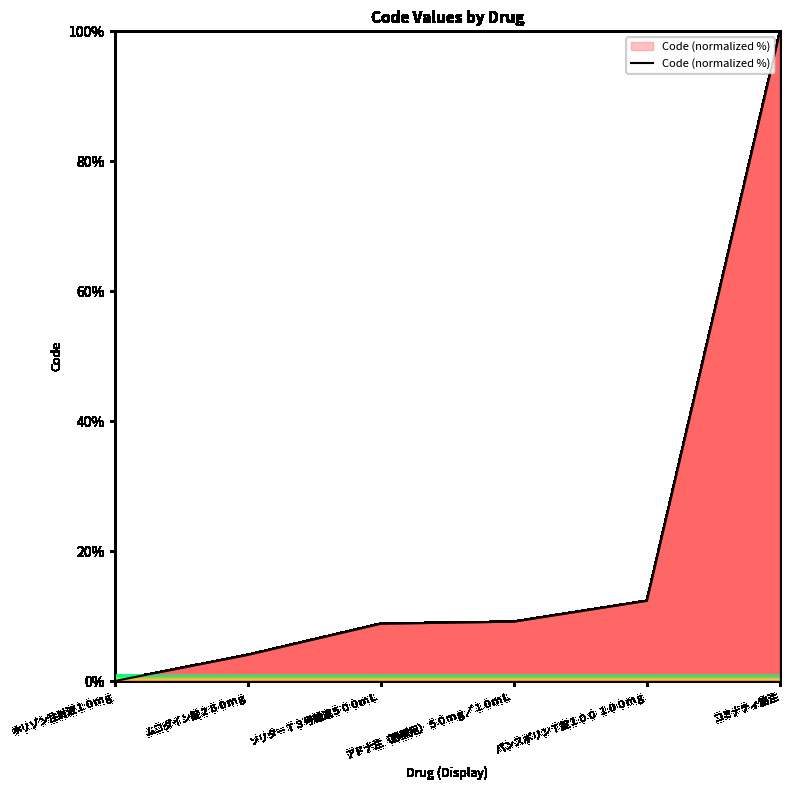

What is the maximum value shown in the chart?

100.0